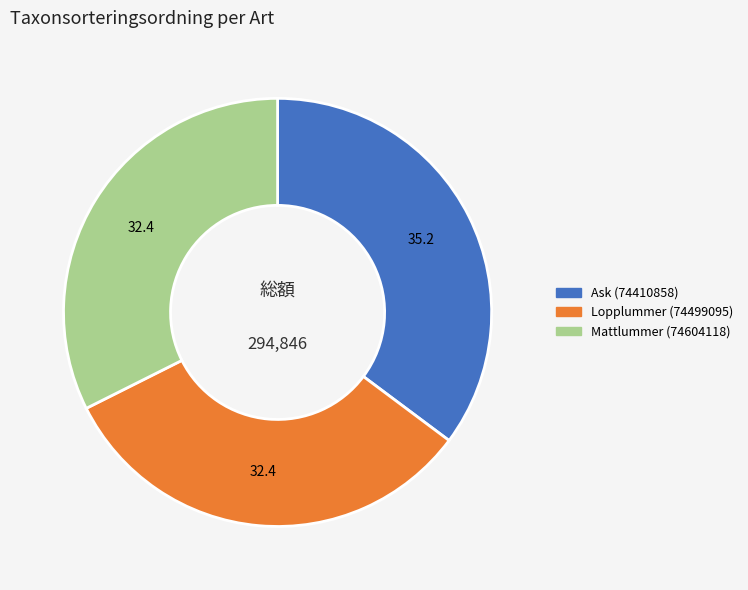

Count the number of slices in the pie.

3